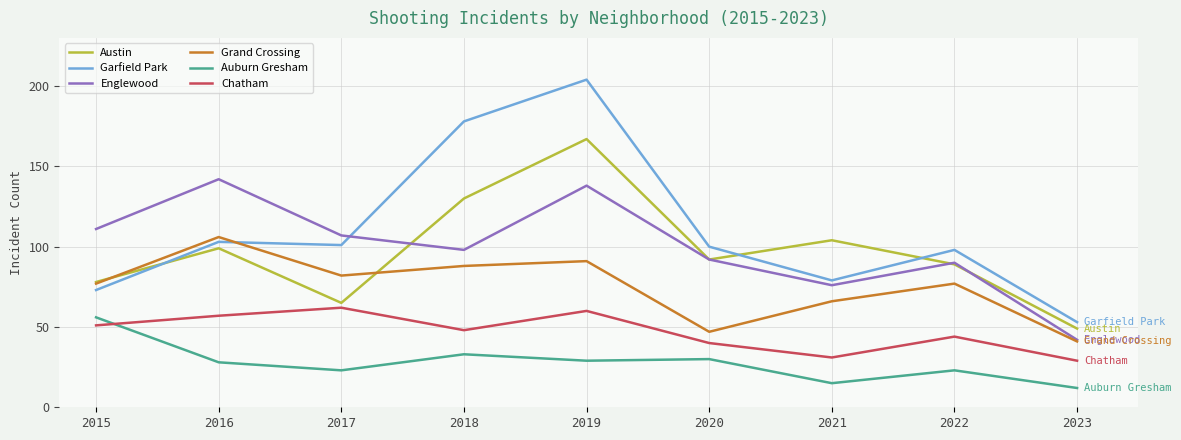

Reading left to right, extract all data points from this chart.

Austin: 2015=78	2016=99	2017=65	2018=130	2019=167	2020=92	2021=104	2022=89	2023=49
Garfield Park: 2015=73	2016=103	2017=101	2018=178	2019=204	2020=100	2021=79	2022=98	2023=53
Englewood: 2015=111	2016=142	2017=107	2018=98	2019=138	2020=92	2021=76	2022=90	2023=42
Grand Crossing: 2015=77	2016=106	2017=82	2018=88	2019=91	2020=47	2021=66	2022=77	2023=41
Auburn Gresham: 2015=56	2016=28	2017=23	2018=33	2019=29	2020=30	2021=15	2022=23	2023=12
Chatham: 2015=51	2016=57	2017=62	2018=48	2019=60	2020=40	2021=31	2022=44	2023=29